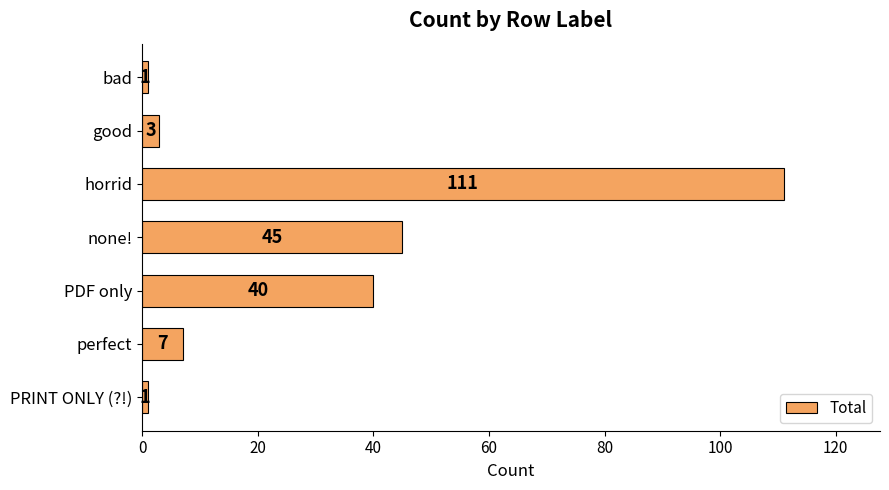

What is the difference between the maximum and second lowest values?

110